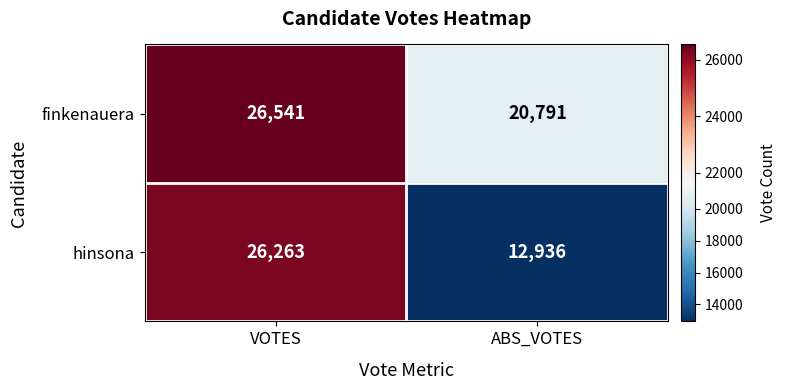

Reading right to left, extract all data points from this chart.

finkenauera: ABS_VOTES=20791	VOTES=26541
hinsona: ABS_VOTES=12936	VOTES=26263